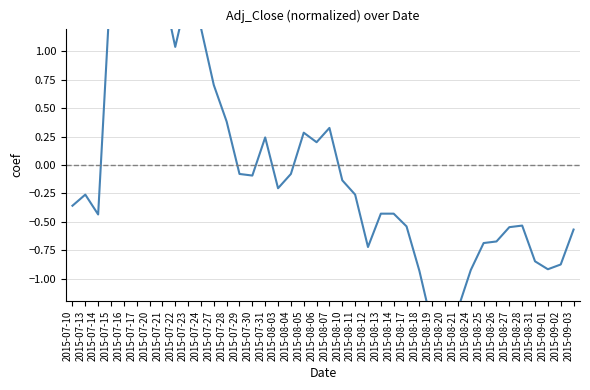

The value at 2015-07-20 is 1.4. True or false?

False